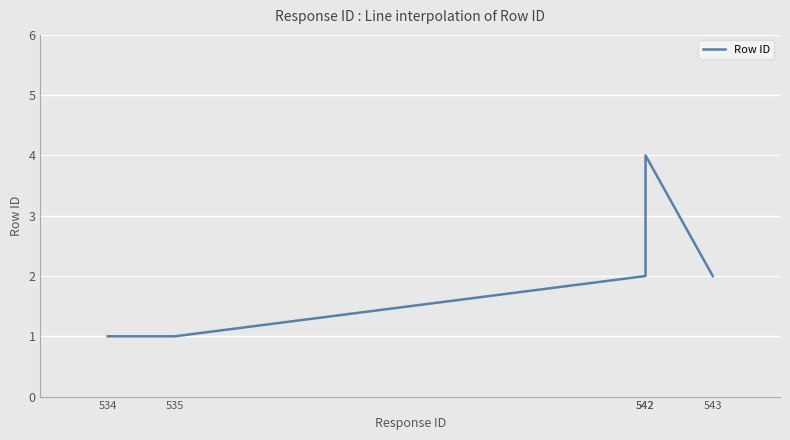

What is the ratio of the value at 534 to the value at 542?

0.2